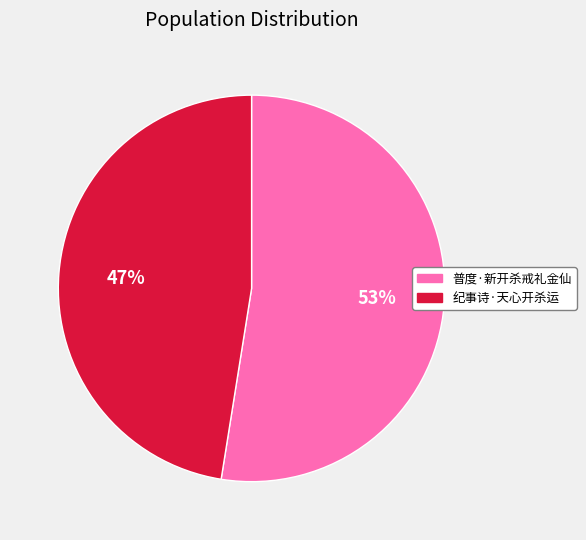

How many slices are in this pie chart?

2